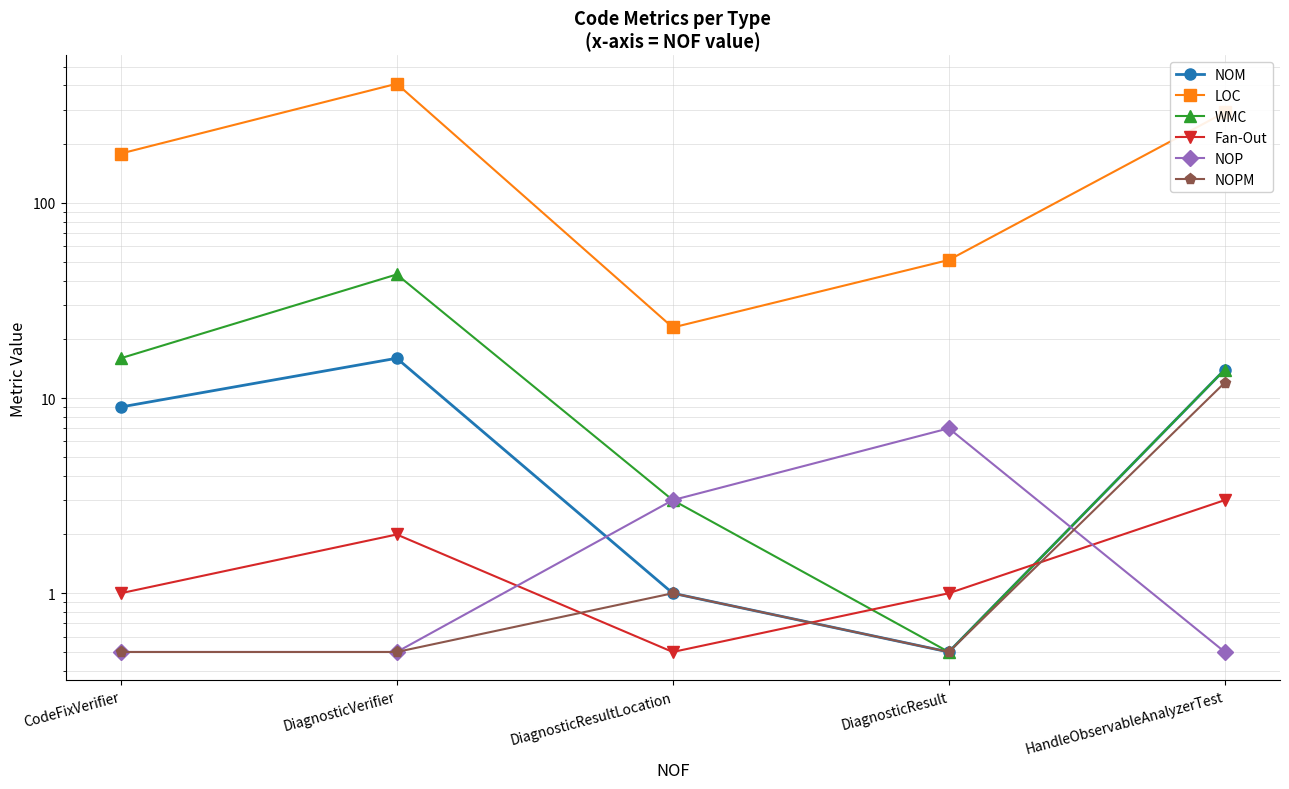

What is the difference between the second highest and minimum values in the NOPM series?

0.5